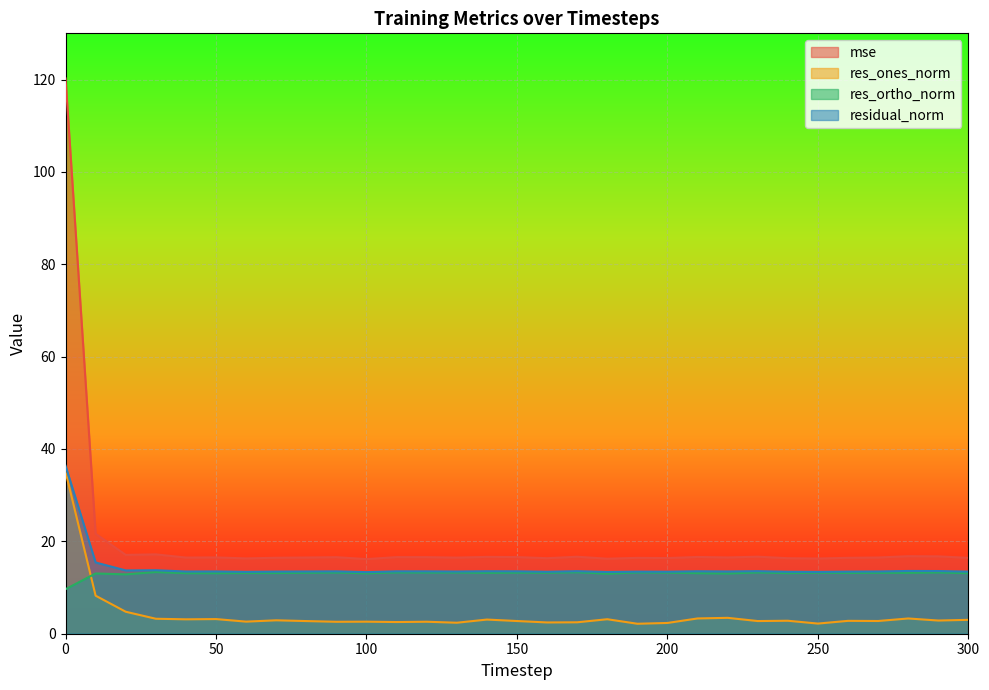

Reading left to right, extract all data points from this chart.

mse: 120.2	21.6	17.1	17.2	16.5	16.5	16.3	16.5	16.5	16.6	16.2	16.6	16.6	16.5	16.6	16.6	16.4	16.7	16.2	16.4	16.4	16.6	16.5	16.7	16.4	16.3	16.4	16.5	16.8	16.8	16.4
res_ones_norm: 35.1	8.2	4.8	3.2	3.1	3.2	2.6	2.9	2.7	2.6	2.6	2.5	2.6	2.4	3.1	2.7	2.4	2.5	3.1	2.2	2.3	3.3	3.4	2.7	2.8	2.2	2.8	2.8	3.3	2.9	3.0
res_ortho_norm: 9.6	13.0	12.9	13.4	13.1	13.1	13.1	13.1	13.2	13.3	13.1	13.3	13.3	13.3	13.2	13.2	13.2	13.3	13.0	13.3	13.2	13.1	13.0	13.3	13.1	13.2	13.2	13.2	13.2	13.3	13.1
residual_norm: 36.4	15.4	13.7	13.7	13.5	13.5	13.4	13.5	13.5	13.5	13.3	13.5	13.5	13.5	13.5	13.5	13.4	13.5	13.4	13.4	13.4	13.5	13.5	13.5	13.4	13.4	13.4	13.5	13.6	13.6	13.4